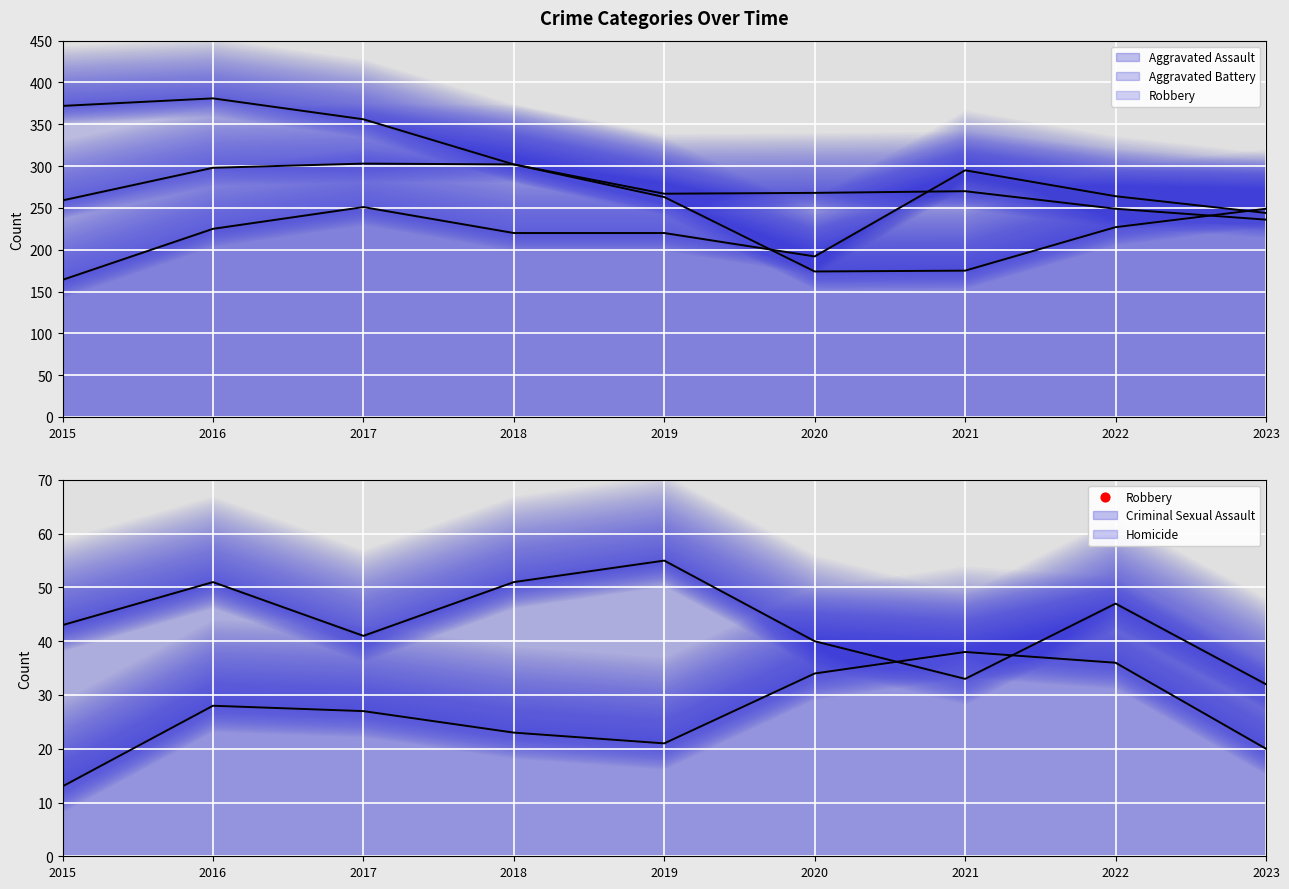

Which series has the largest Y range (max minus min)?

Robbery